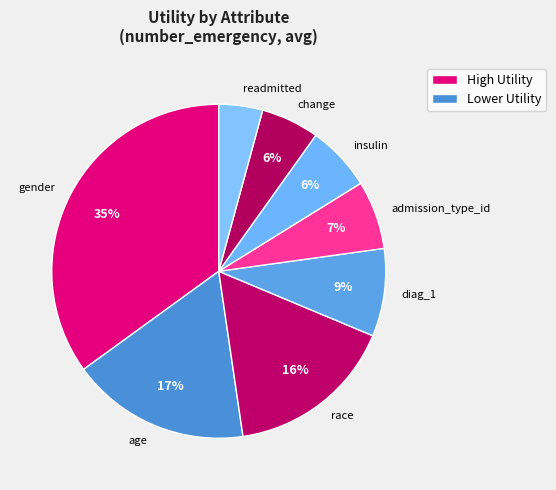

Which category has the smallest portion of the pie?

readmitted